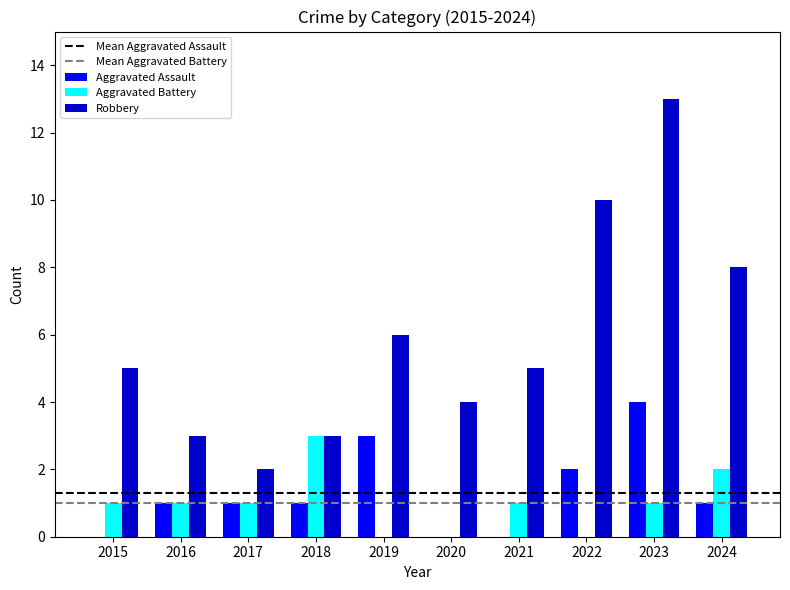

Is the value of Robbery at 2017 greater than the value of Aggravated Battery at 2022?

Yes